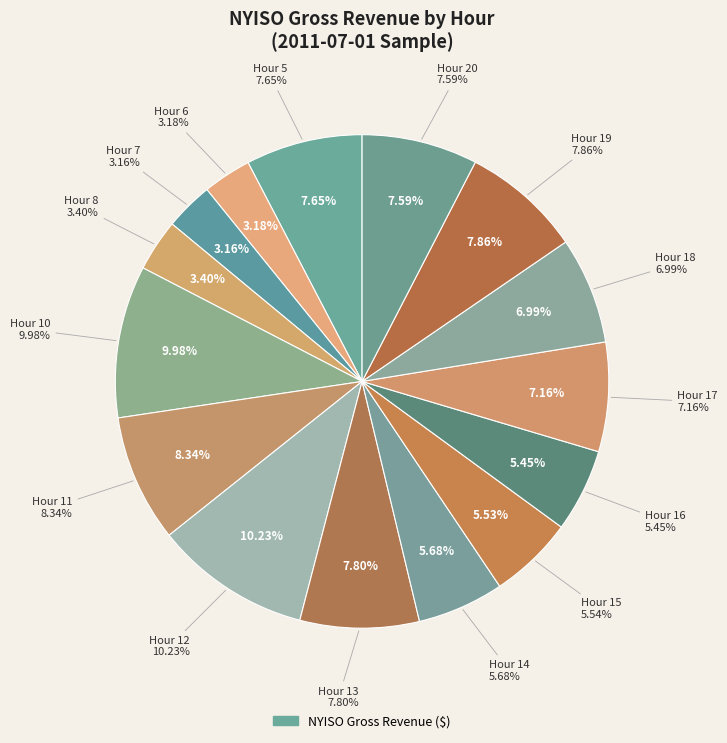

To the nearest percent, what is the difference between the 10 and 7 slice percentages?

7%